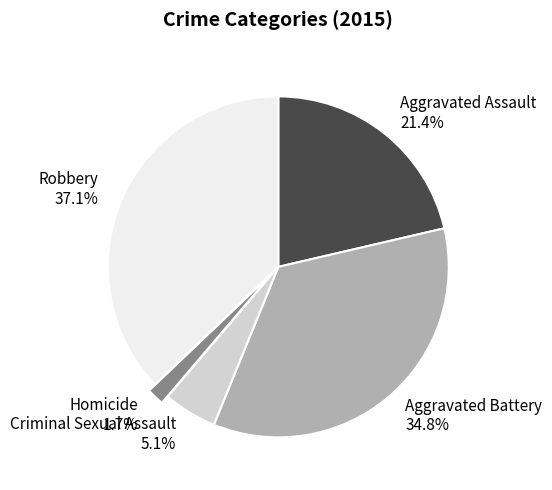

To the nearest percent, what portion does Aggravated Assault represent?

21%